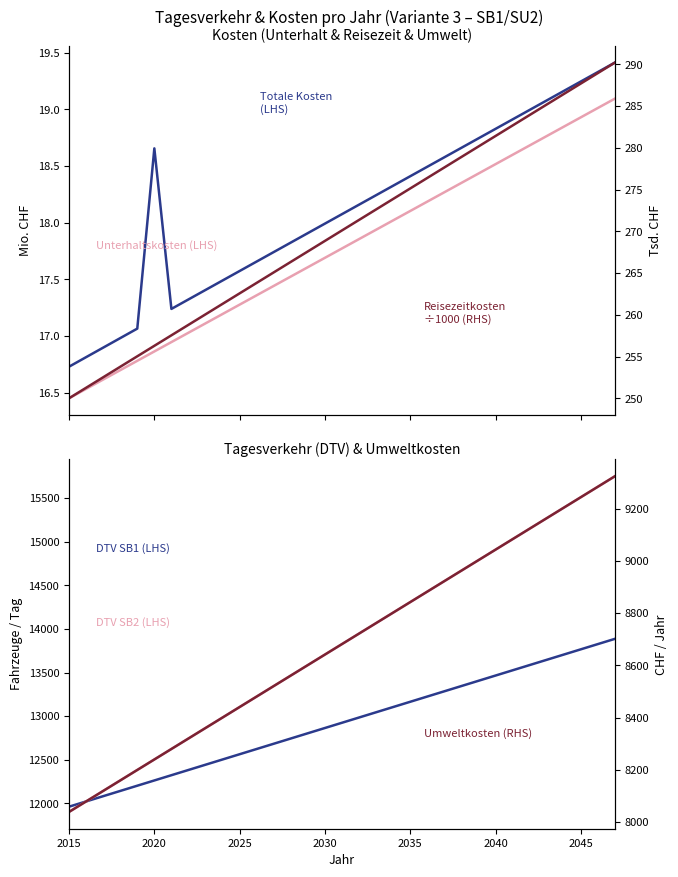

Count the number of data series in this chart.

6